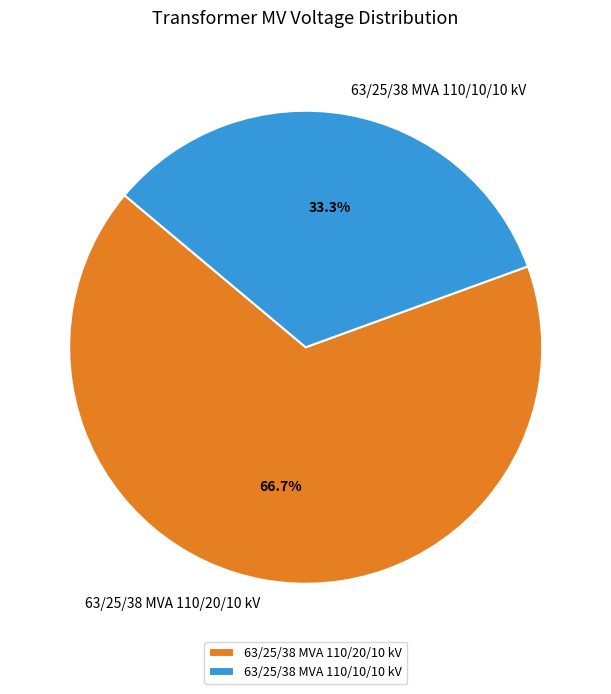

Which category has the smallest portion of the pie?

63/25/38 MVA 110/10/10 kV